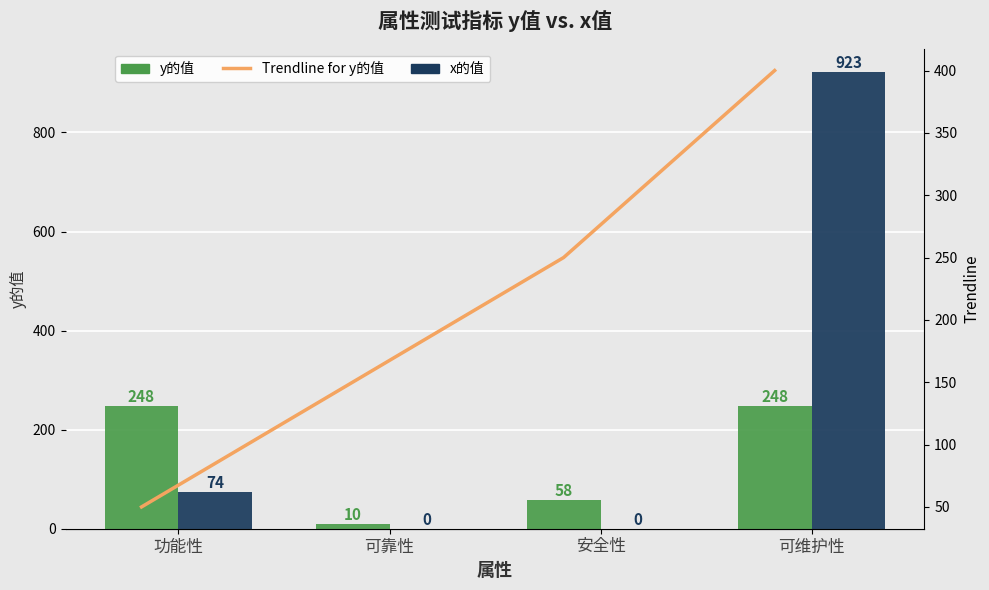

What is the approximate value of Trendline for y的值 at 可维护性, to the nearest 50?

400